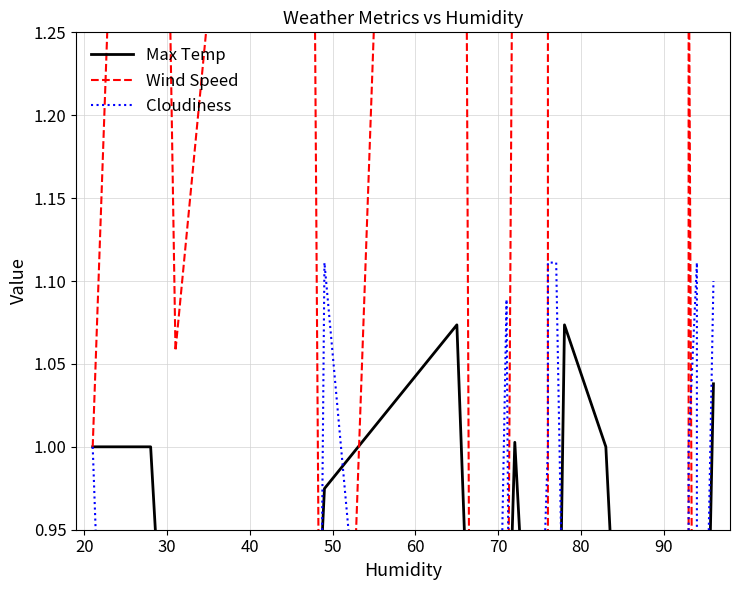

What is the value of the Max Temp point at the 5th from the left?

1.0